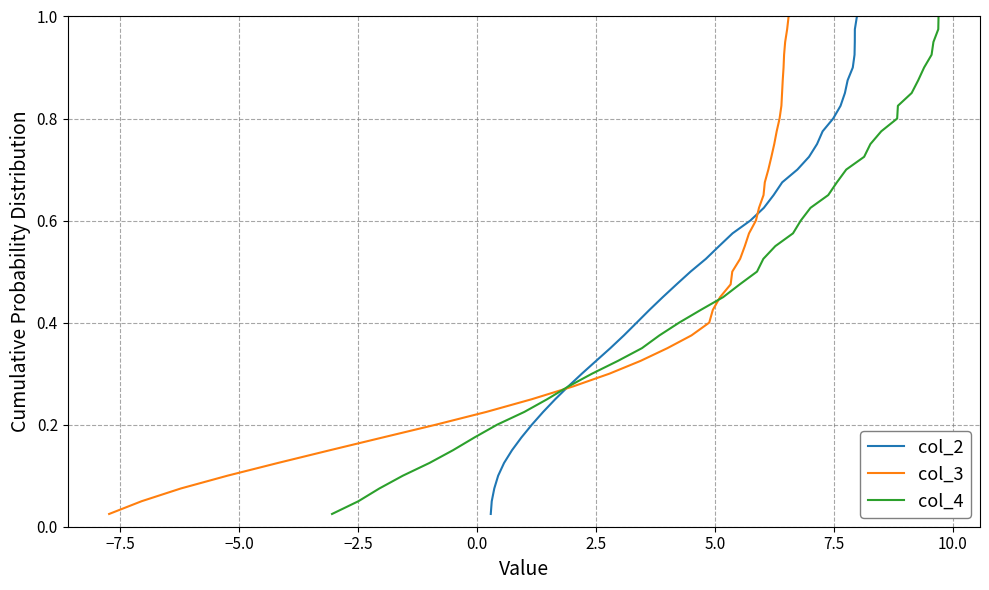

Which series has the widest spread of values?

col_2